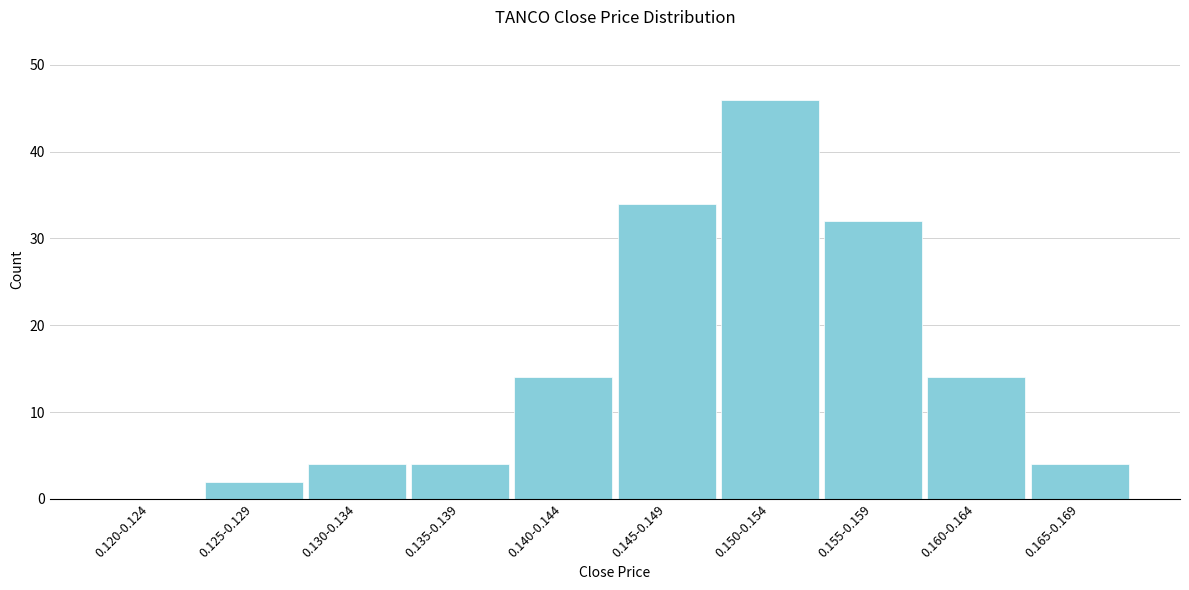

Reading left to right, extract all data points from this chart.

0.120-0.124=0	0.125-0.129=2	0.130-0.134=4	0.135-0.139=4	0.140-0.144=14	0.145-0.149=34	0.150-0.154=46	0.155-0.159=32	0.160-0.164=14	0.165-0.169=4